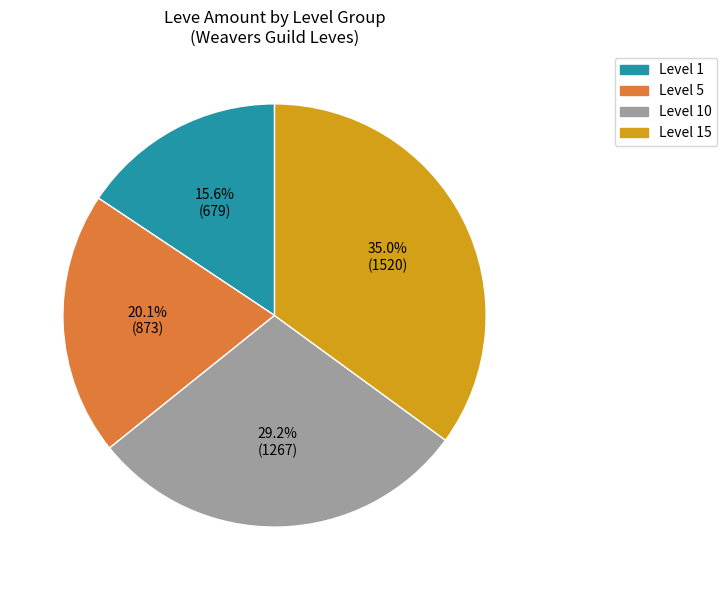

Is there a majority slice in this chart?

No